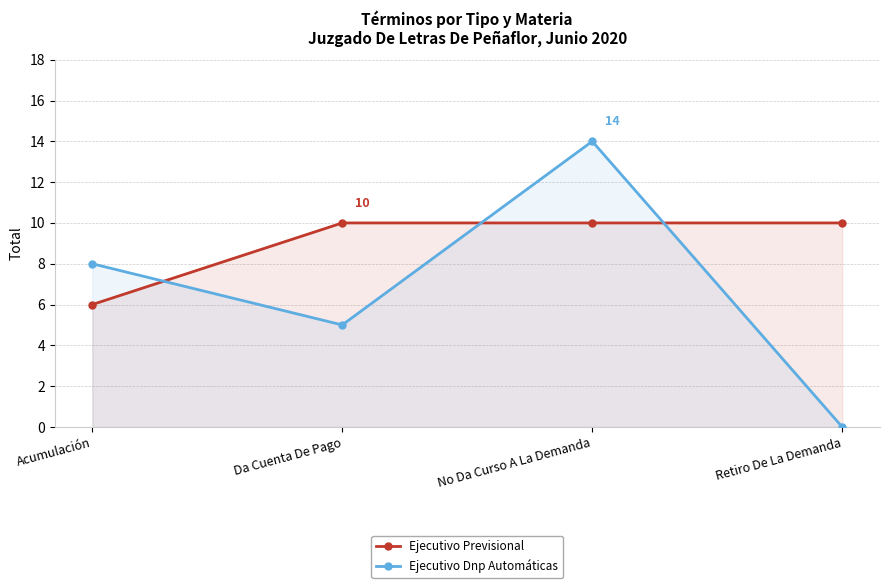

Is the value of Ejecutivo Previsional at Acumulación greater than the value of Ejecutivo Dnp Automáticas at Acumulación?

No